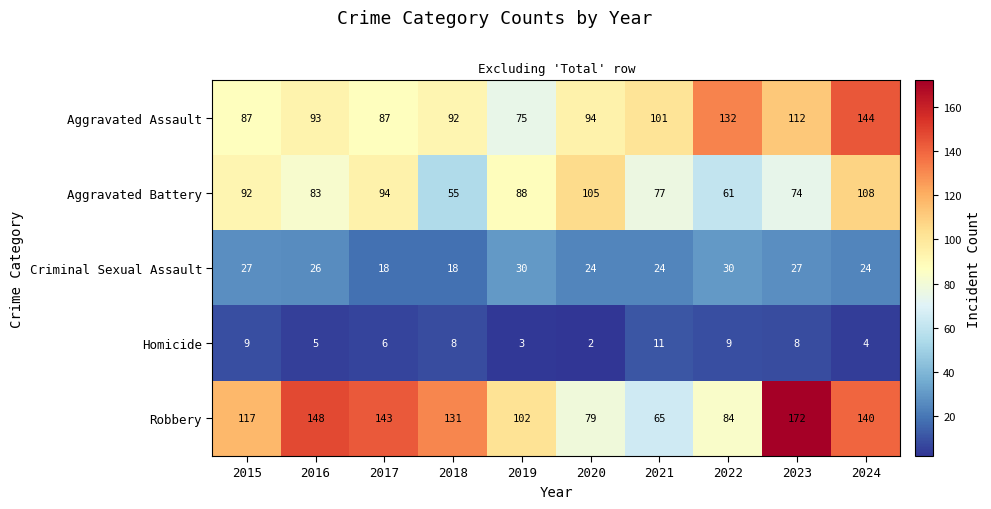

Is it true that Aggravated Assault equals 66 at 2021?

False